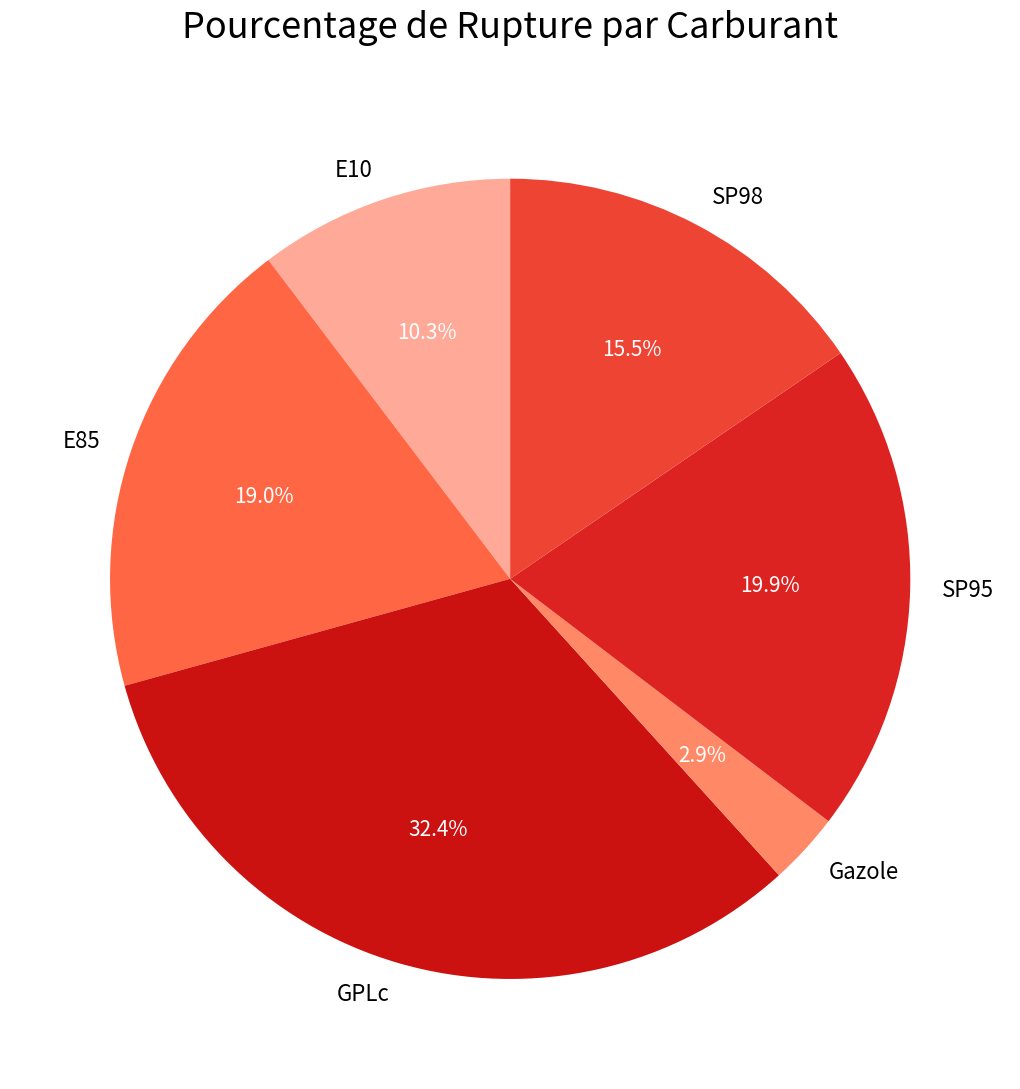

Is it true that GPLc is 41% of the pie?

False